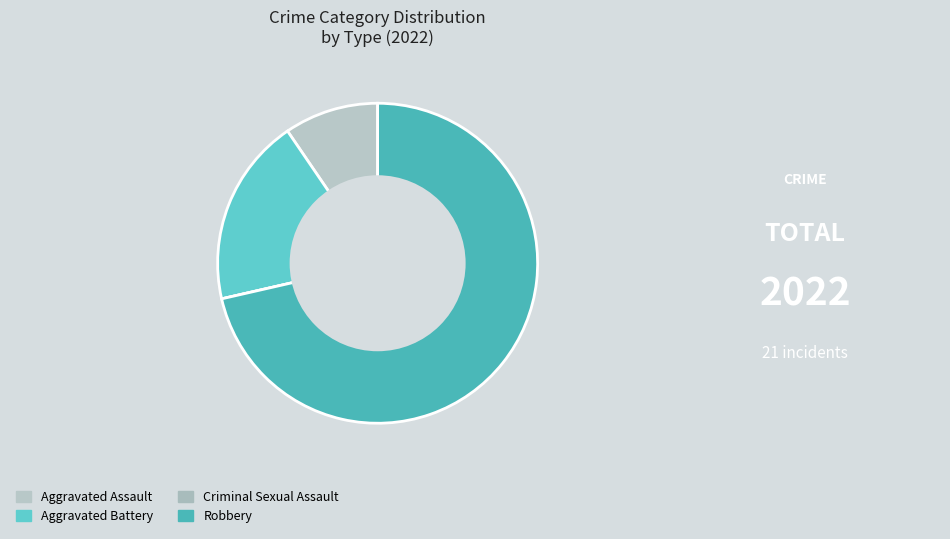

Is it true that Robbery is 71% of the pie?

True